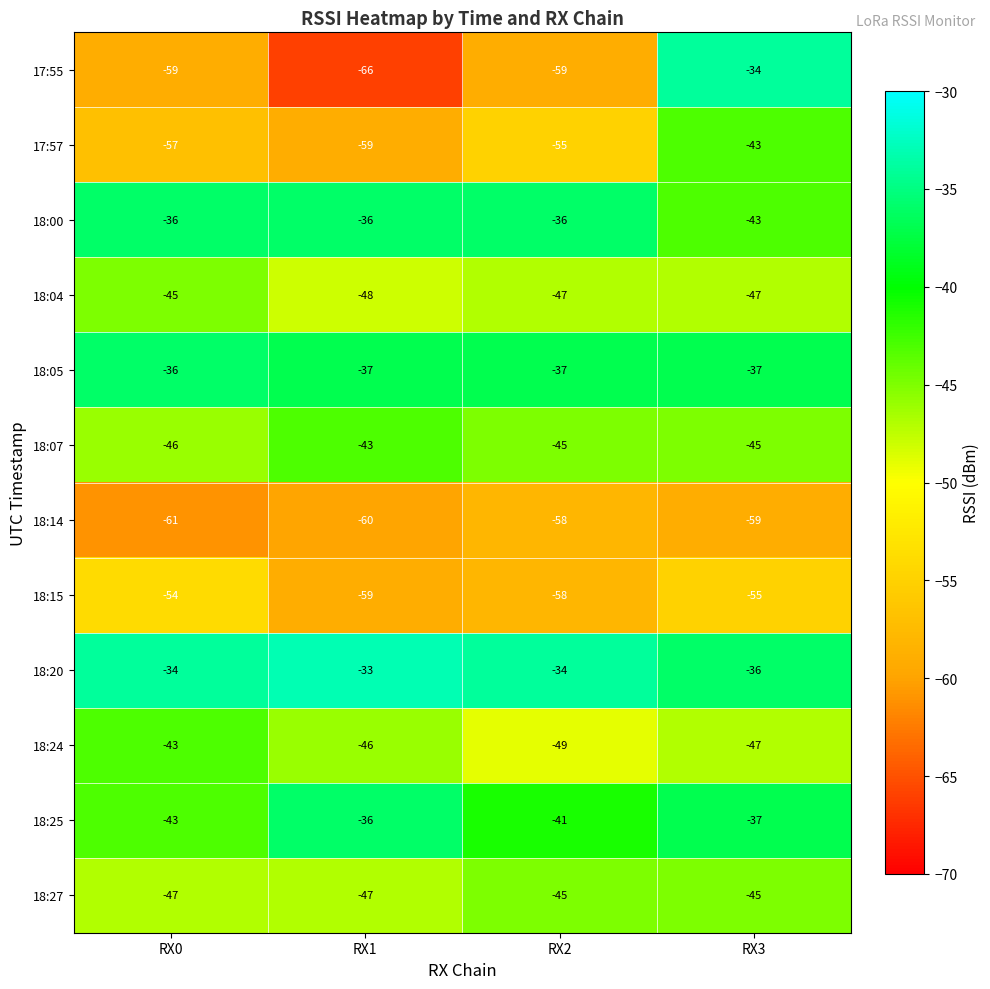

List the labels in order of 18:24 value, largest first.

RX0, RX1, RX3, RX2